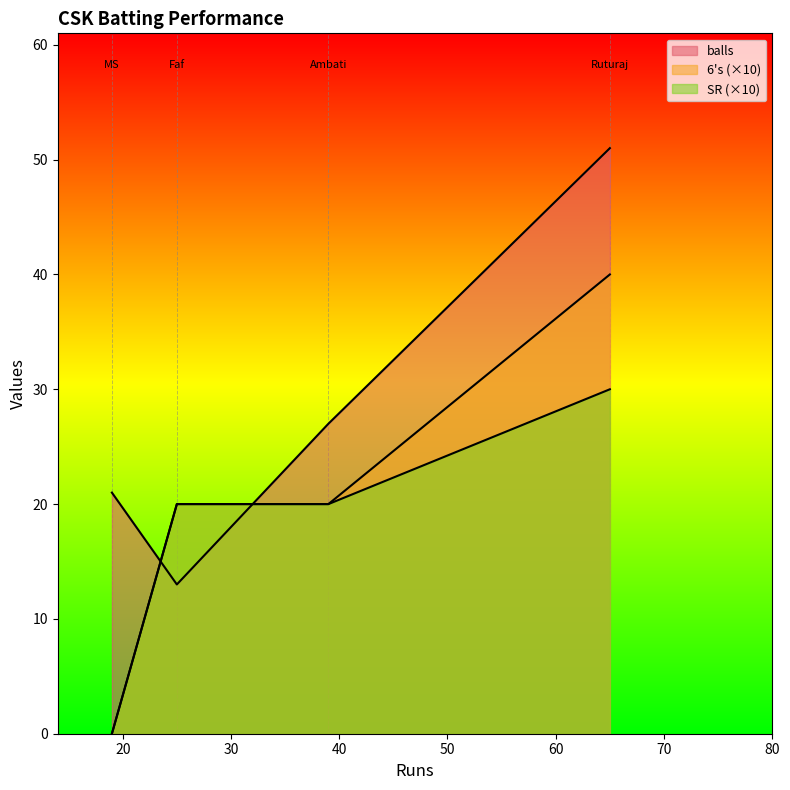

How many lines are shown in the chart?

3